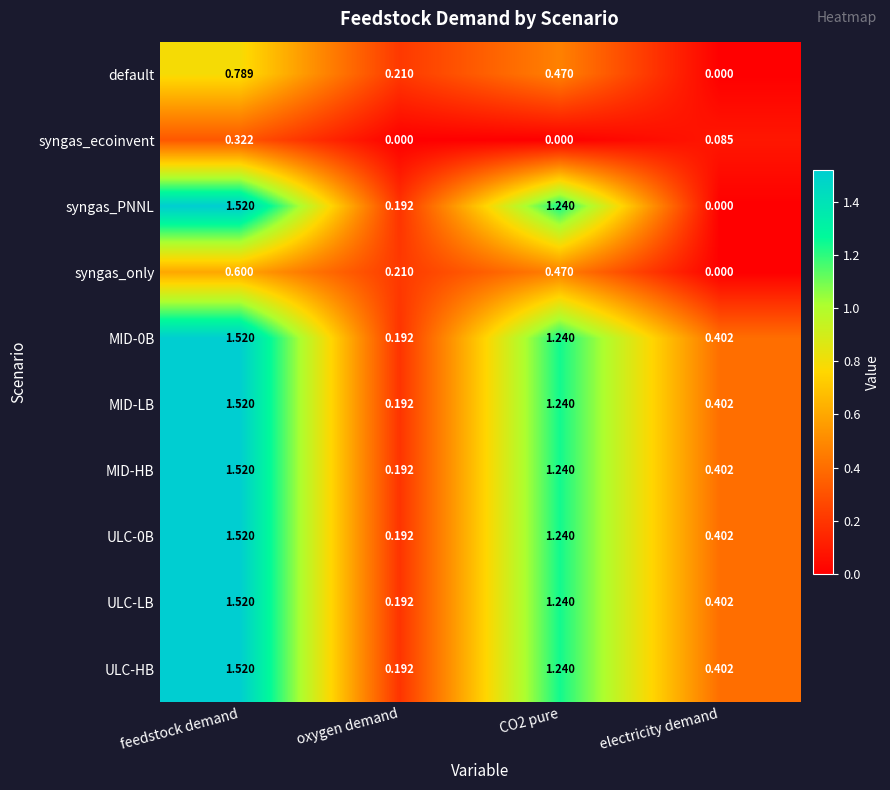

Which series changed the most between feedstock demand and electricity demand?

syngas_PNNL